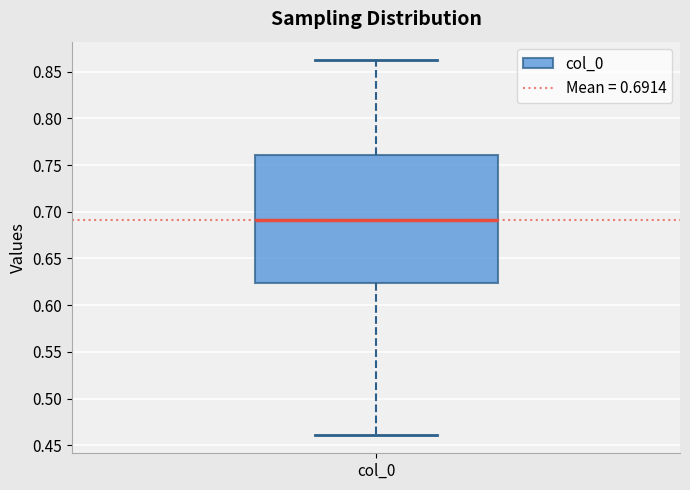

Transcribe this box plot: give where the median line is, the range the box spans, and where the two whiskers end, as read against the y-axis. The values are not printed on the chart, so give them approximately, as read against the axis.

median 0.690, box 0.625 to 0.760, whiskers 0.460 to 0.860